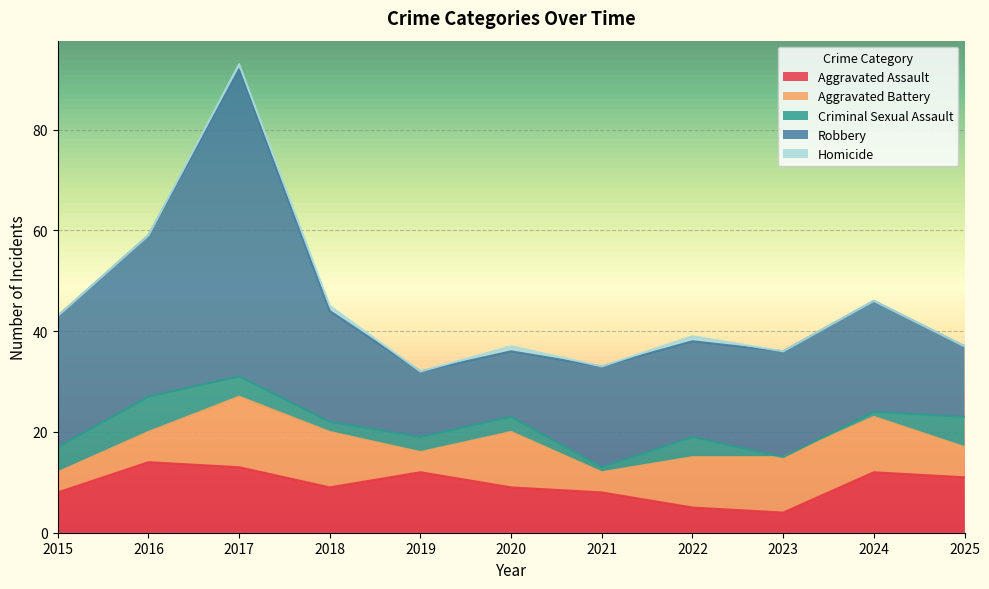

True or false: Robbery and Criminal Sexual Assault intersect in this chart.

False